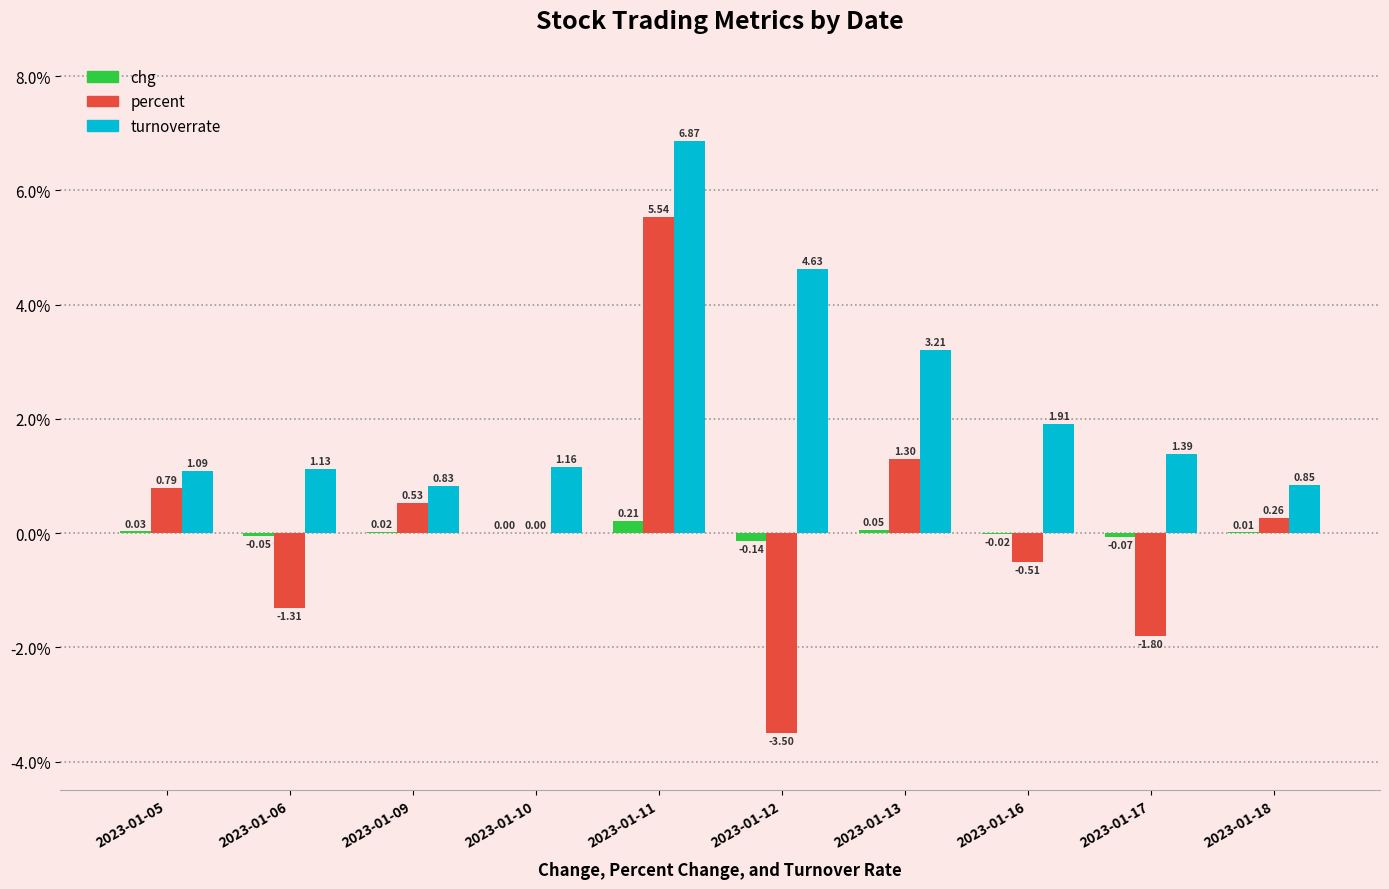

The turnoverrate series shows 11.3 at 2023-01-11. True or false?

False